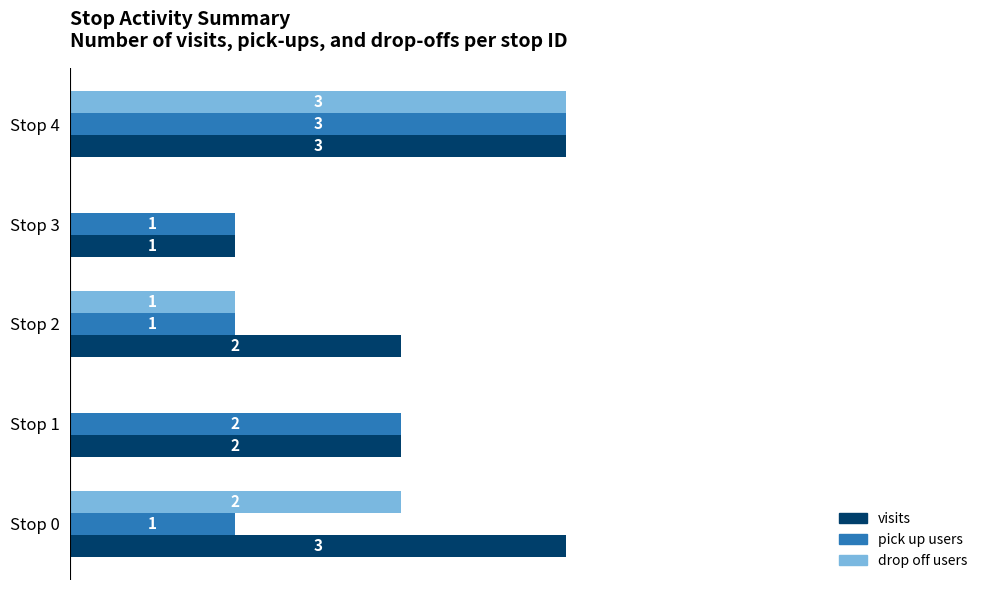

Where is drop off users nearest to the value 1?

Stop 2